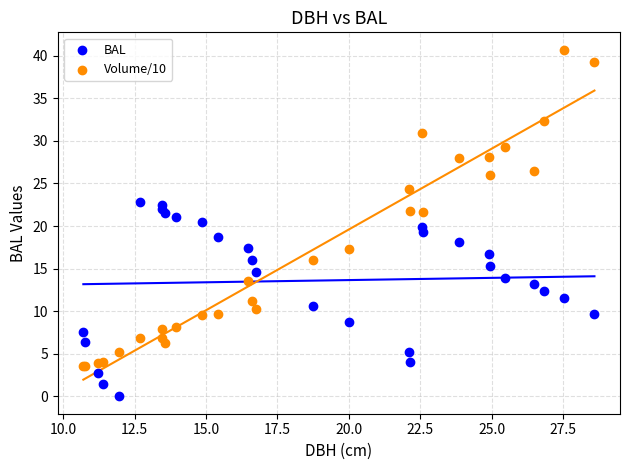

Which series reaches the minimum Y coordinate?

BAL